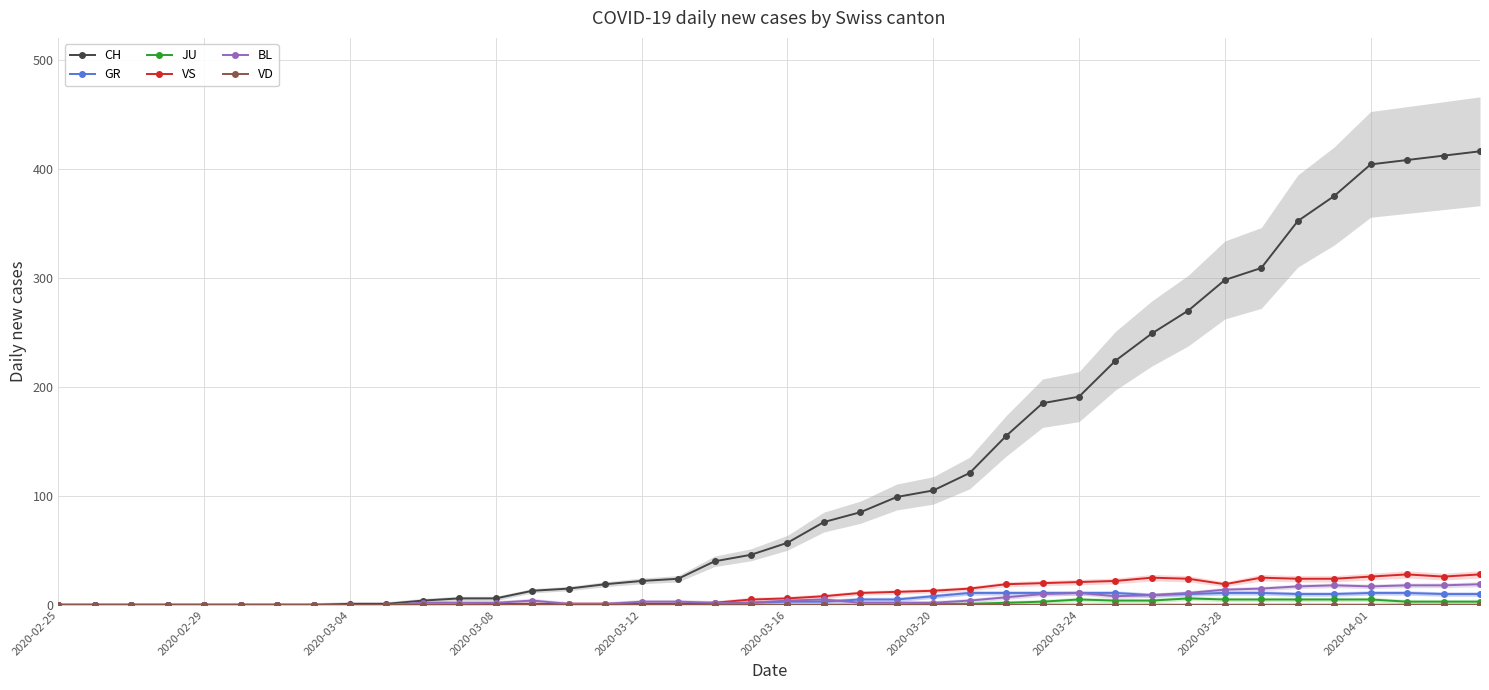

What is the highest value of the VS series?

28